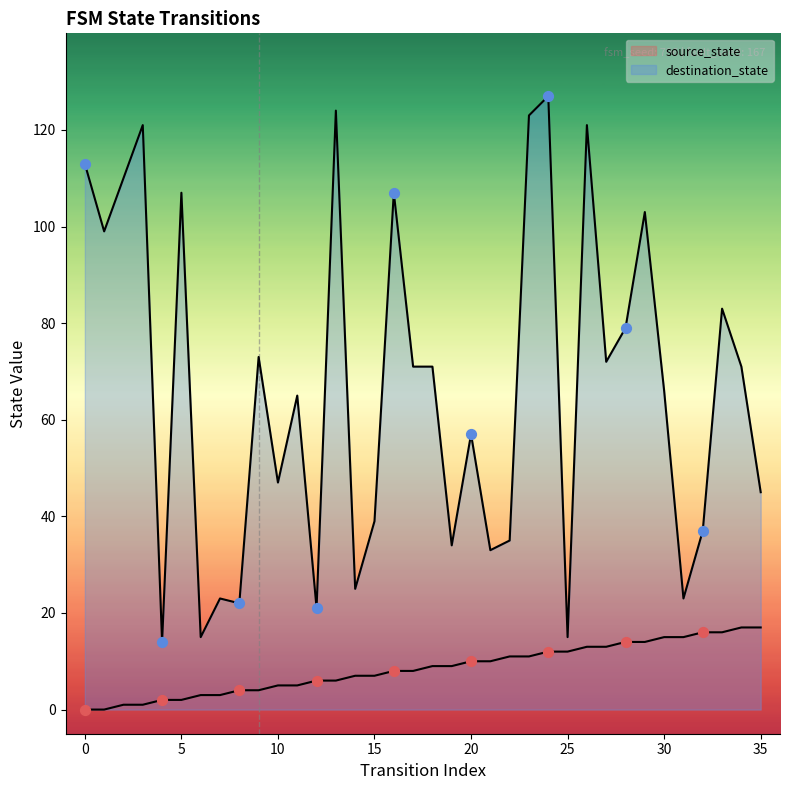

Which series reaches the minimum Y coordinate?

source_state